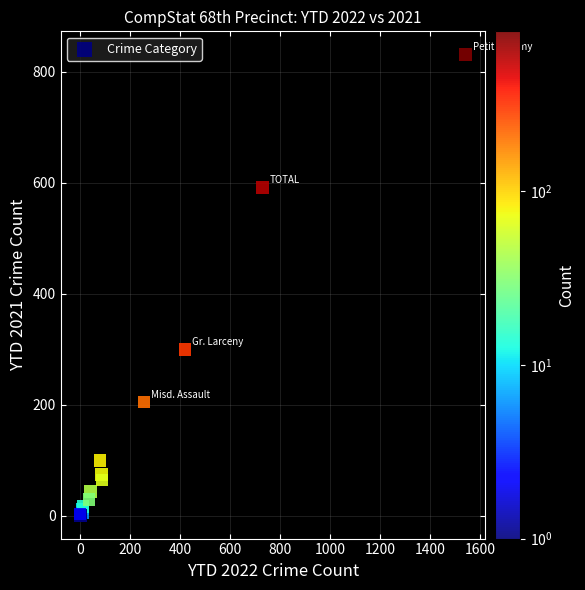

What Y value in the scatter plot is closest to 415?

299